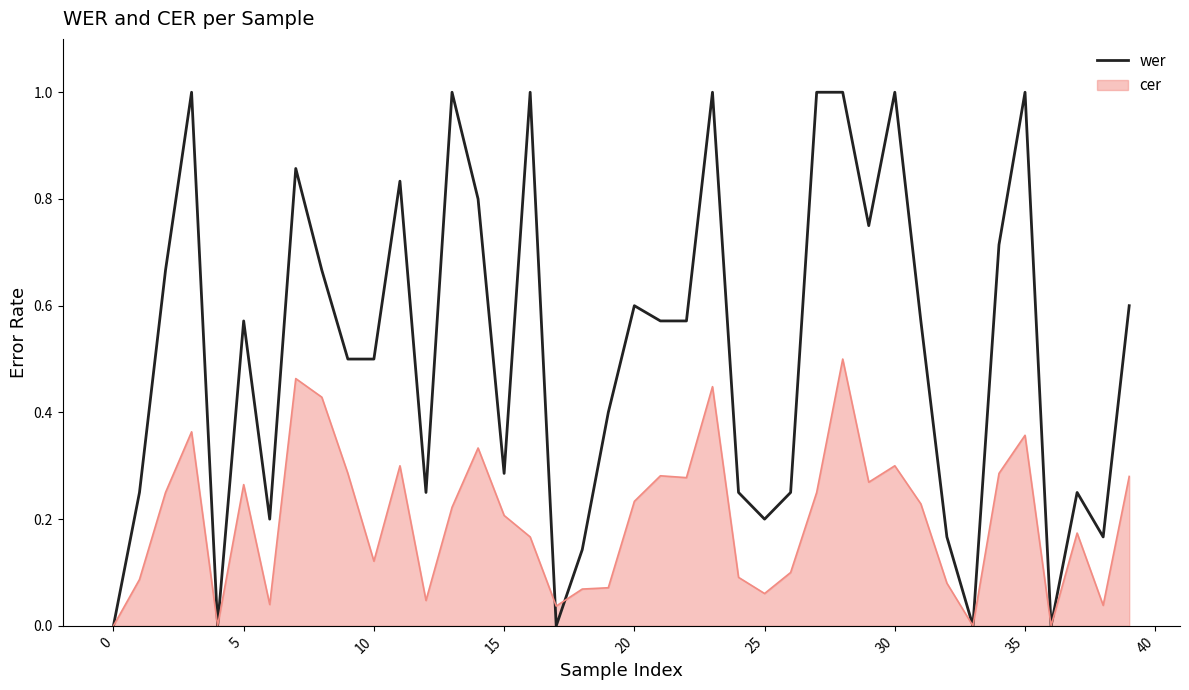

Which series has the largest total across all categories?

wer